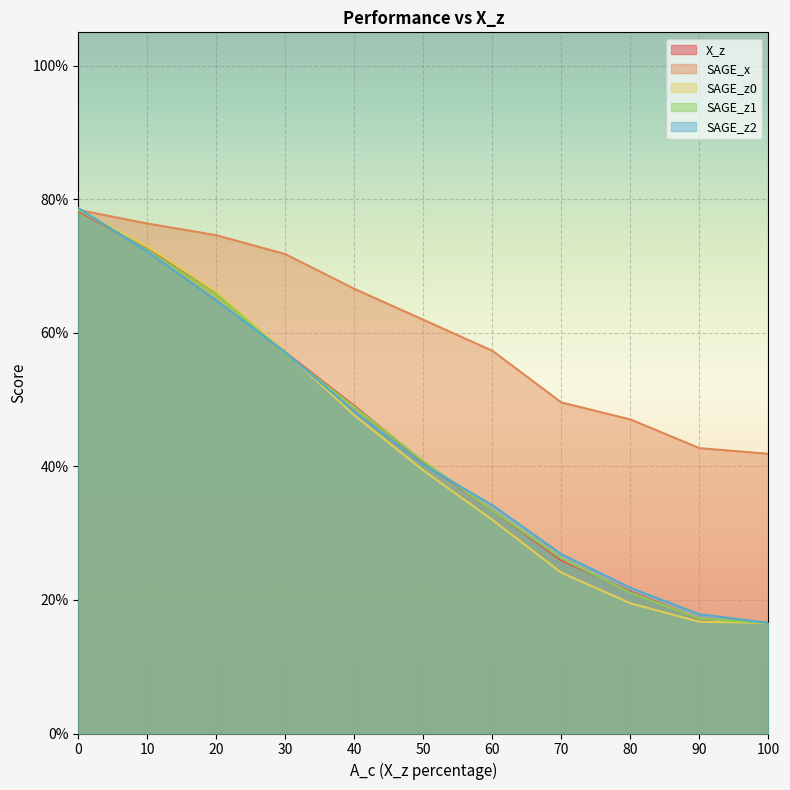

What is the total value across all series at 100?

1.1